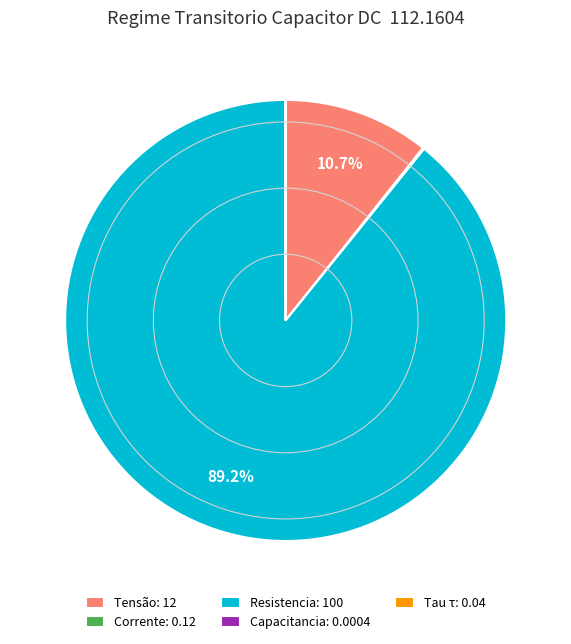

What portion of the pie excludes Tensão: 12?

89.3%